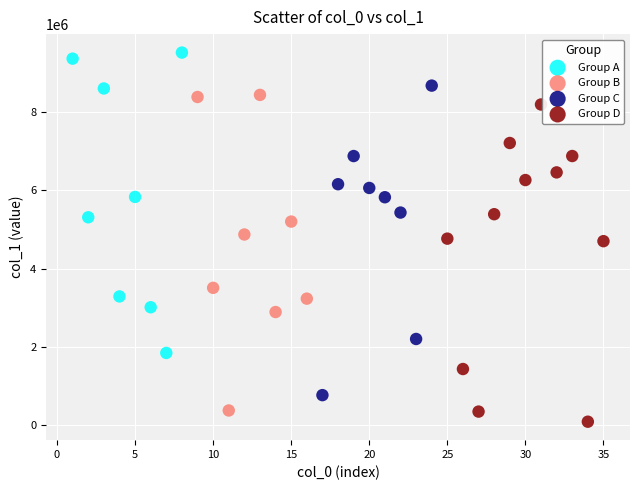

Which series reaches the minimum Y coordinate?

Group D